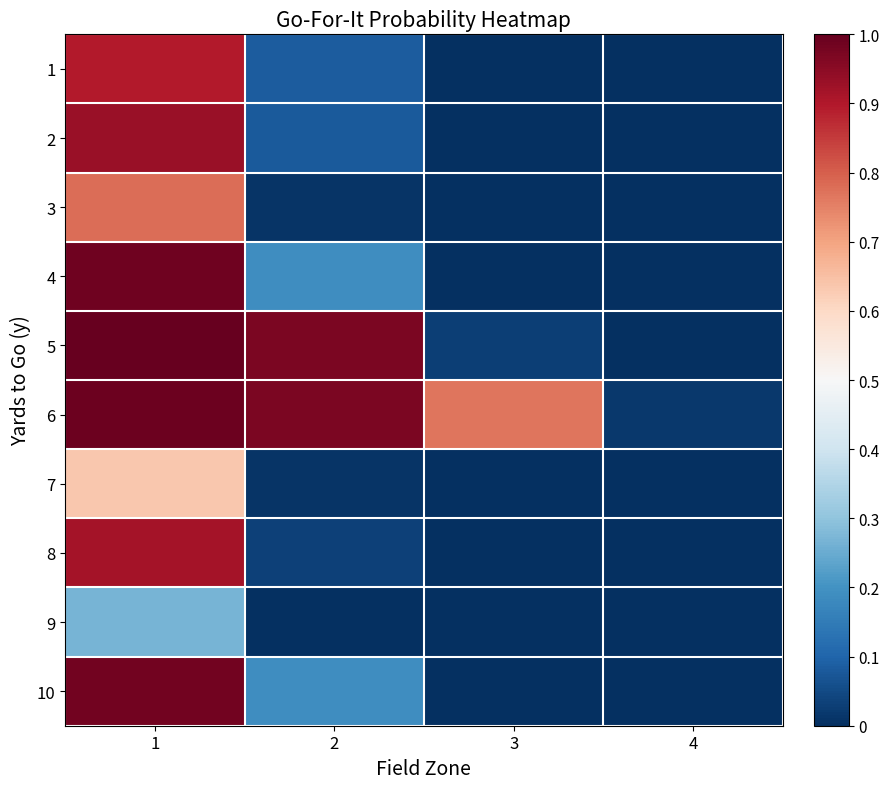

Rank the series by their maximum value, from highest to lowest.

5, 6, 4, 10, 2, 8, 1, 3, 7, 9